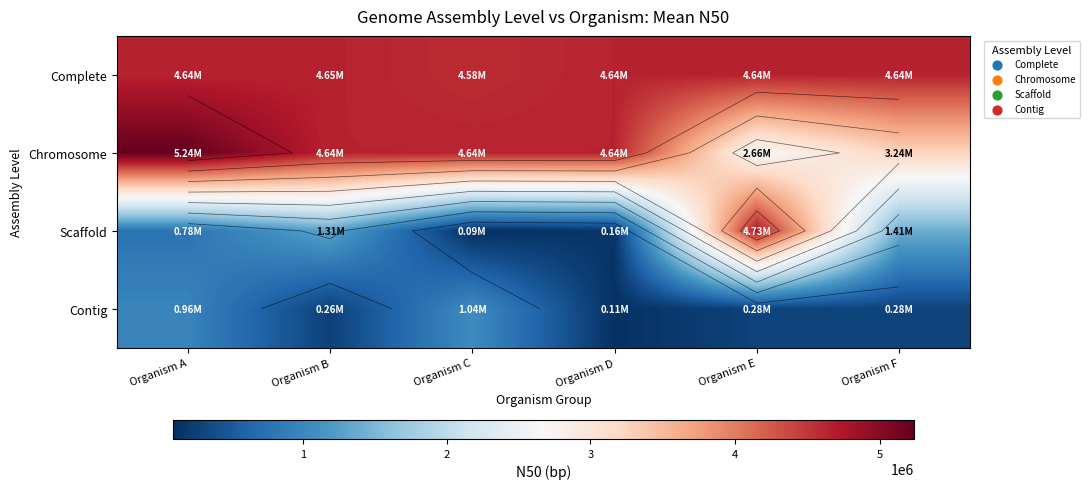

How many categories are shown in the chart?

6